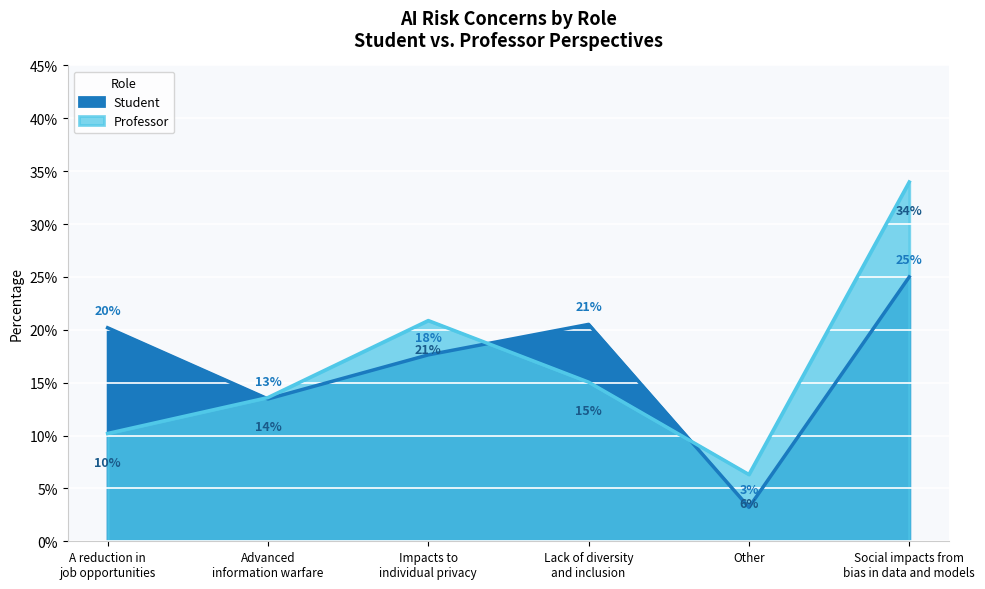

Reading right to left, transcribe all the data shown in this chart.

Student: Social impacts from
bias in data and models=0.2	Other=0.0	Lack of diversity
and inclusion=0.2	Impacts to
individual privacy=0.2	Advanced
information warfare=0.1	A reduction in
job opportunities=0.2
Professor: Social impacts from
bias in data and models=0.3	Other=0.1	Lack of diversity
and inclusion=0.2	Impacts to
individual privacy=0.2	Advanced
information warfare=0.1	A reduction in
job opportunities=0.1